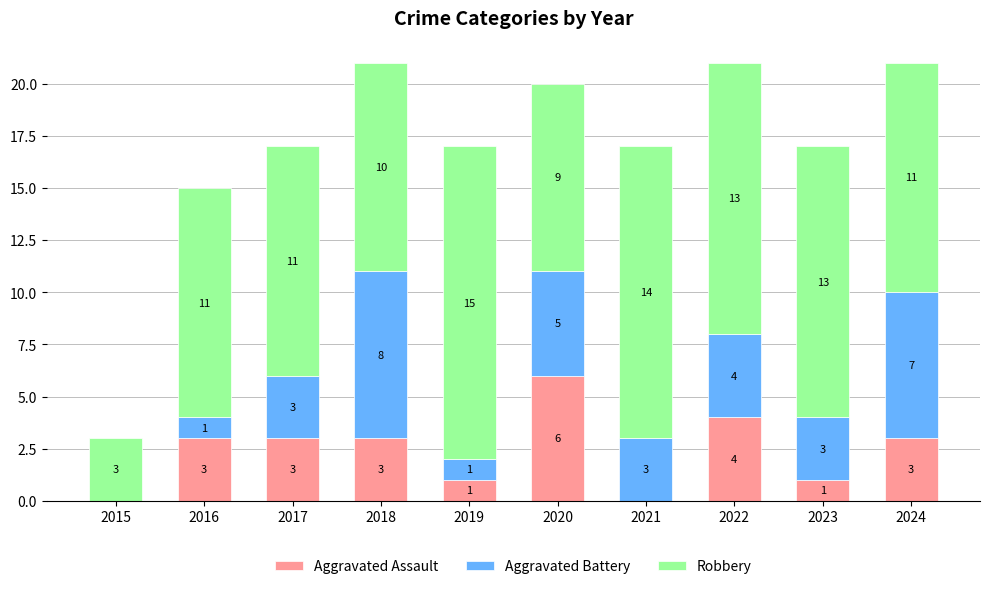

Count the number of data series in this chart.

3